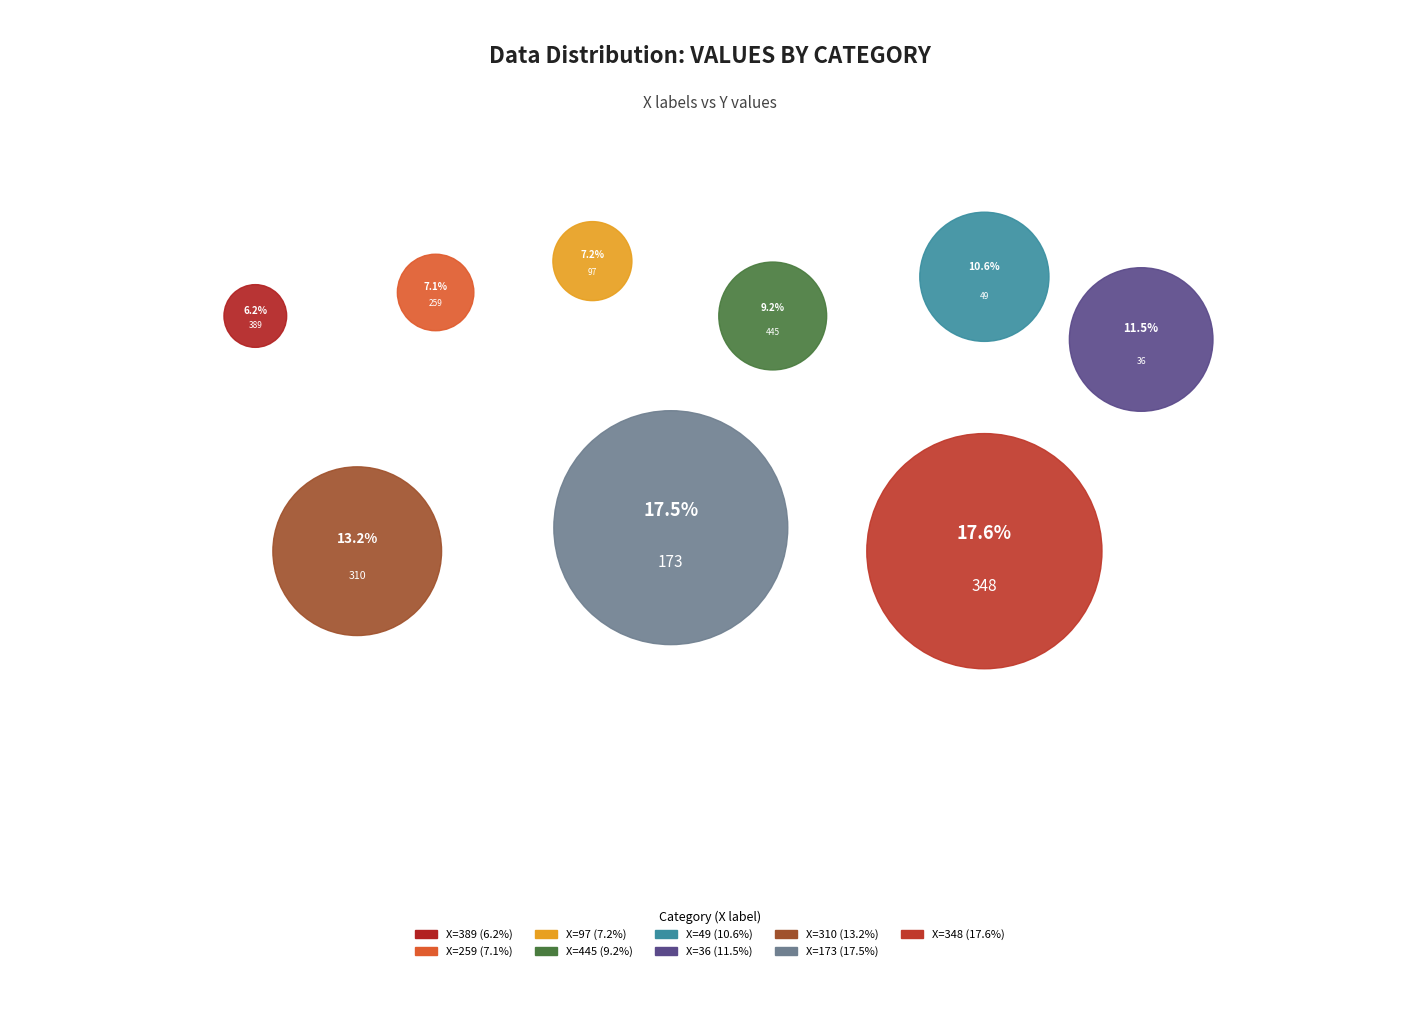

Between 389 and 310, which is larger?

310